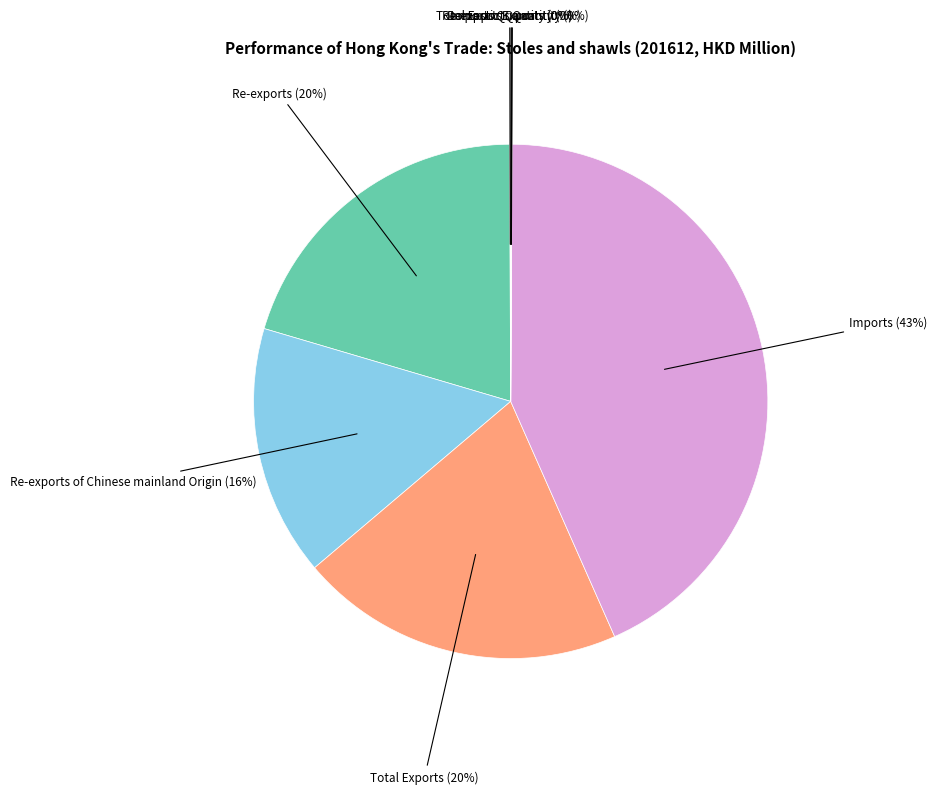

To the nearest percent, what is the average slice percentage?

12%